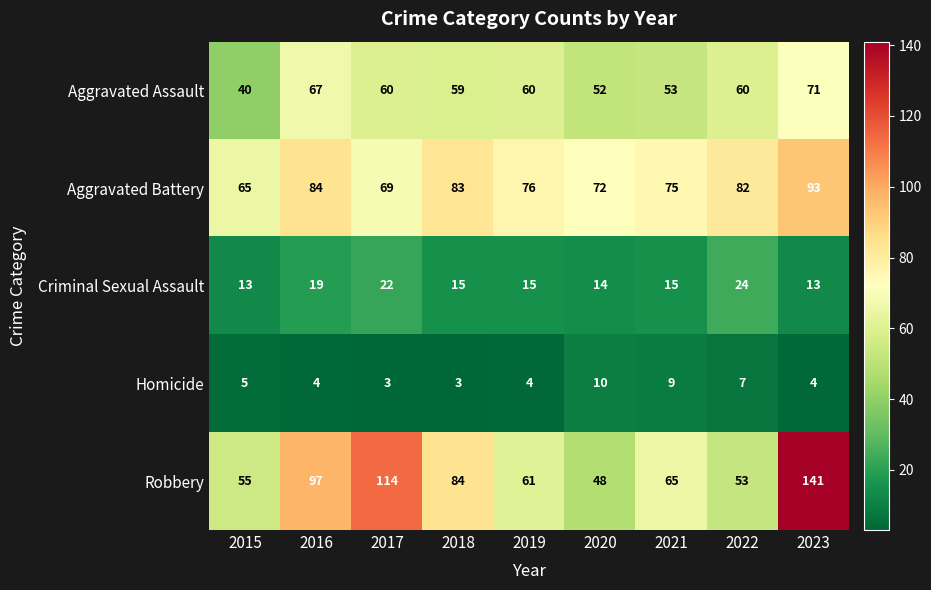

Count the number of data series in this chart.

5